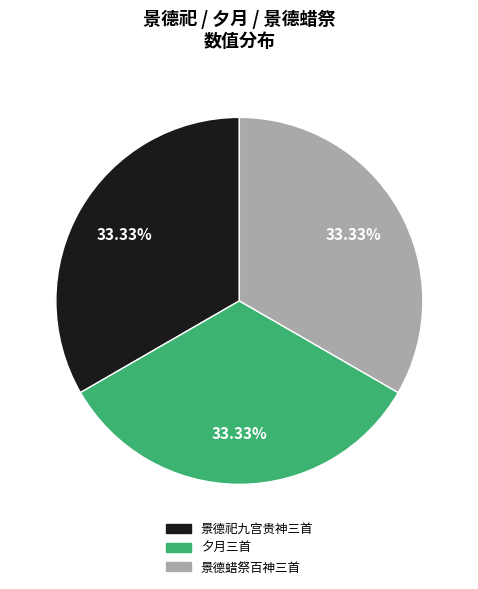

Is the sum of 景德蜡祭百神三首 and 夕月三首 greater than half?

Yes